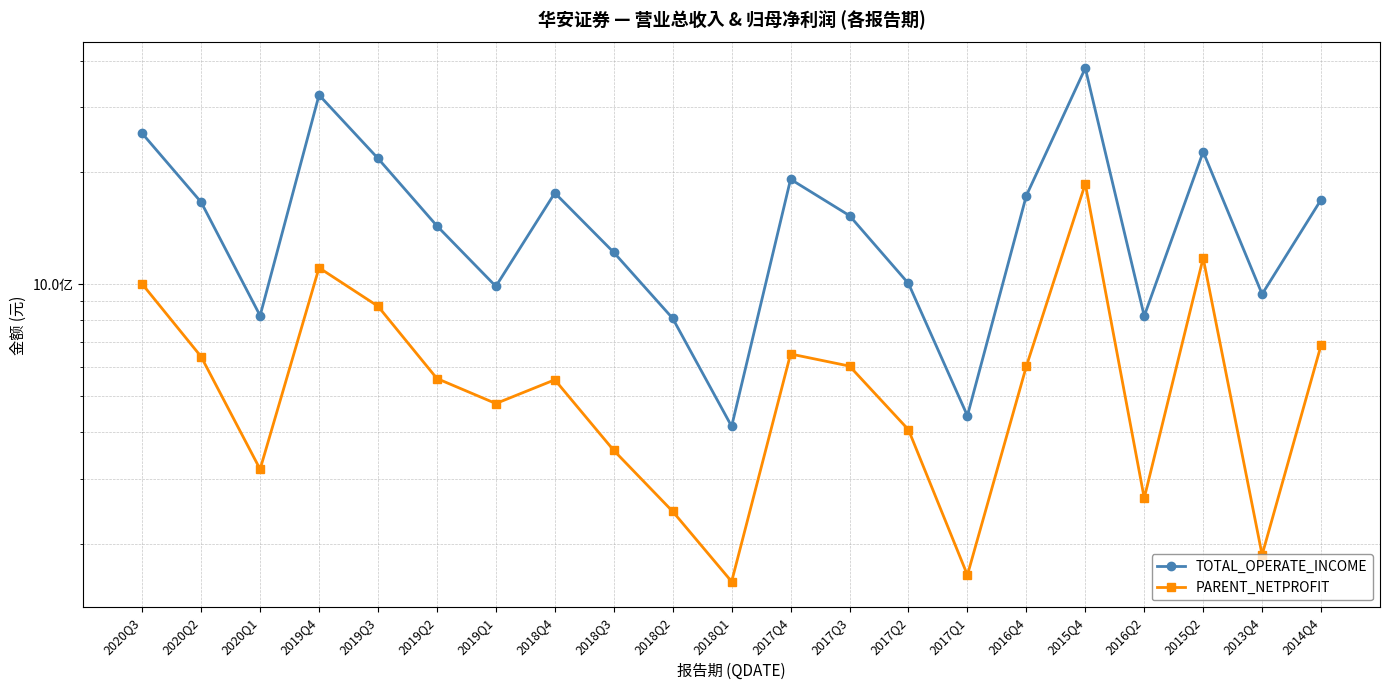

The PARENT_NETPROFIT series shows 1075899994.3 at 2015Q4. True or false?

False